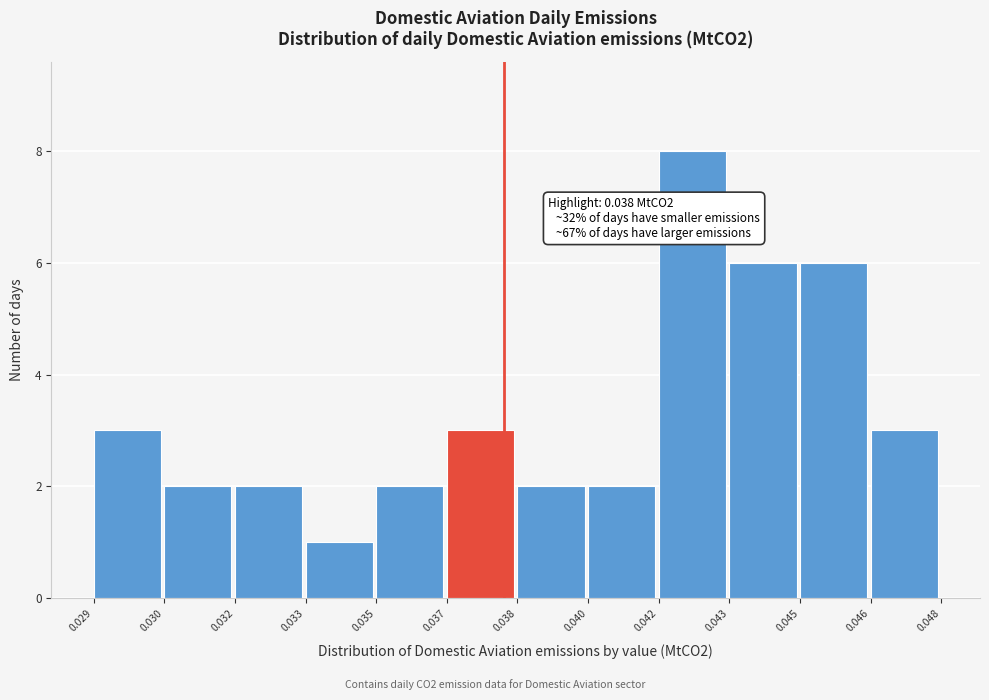

Reading right to left, transcribe all the data shown in this chart.

0.046=3	0.045=6	0.043=6	0.042=8	0.040=2	0.038=2	0.037=3	0.035=2	0.033=1	0.032=2	0.030=2	0.029=3